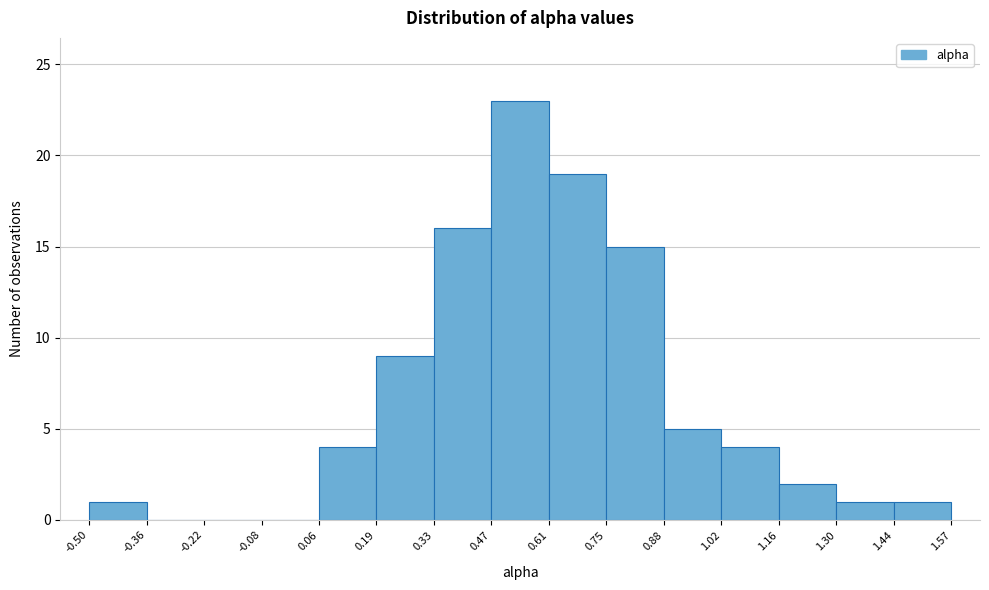

Reading left to right, transcribe this chart: for each bar, give the range it covers on the x-axis and its height. The values are not printed on the chart, so give them approximately, as read against the axis.

-0.50 to -0.36: 1
-0.36 to -0.22: 0
-0.22 to -0.08: 0
-0.08 to 0.06: 0
0.06 to 0.19: 4
0.19 to 0.33: 9
0.33 to 0.47: 16
0.47 to 0.61: 23
0.61 to 0.75: 19
0.75 to 0.88: 15
0.88 to 1.02: 5
1.02 to 1.16: 4
1.16 to 1.30: 2
1.30 to 1.44: 1
1.44 to 1.57: 1